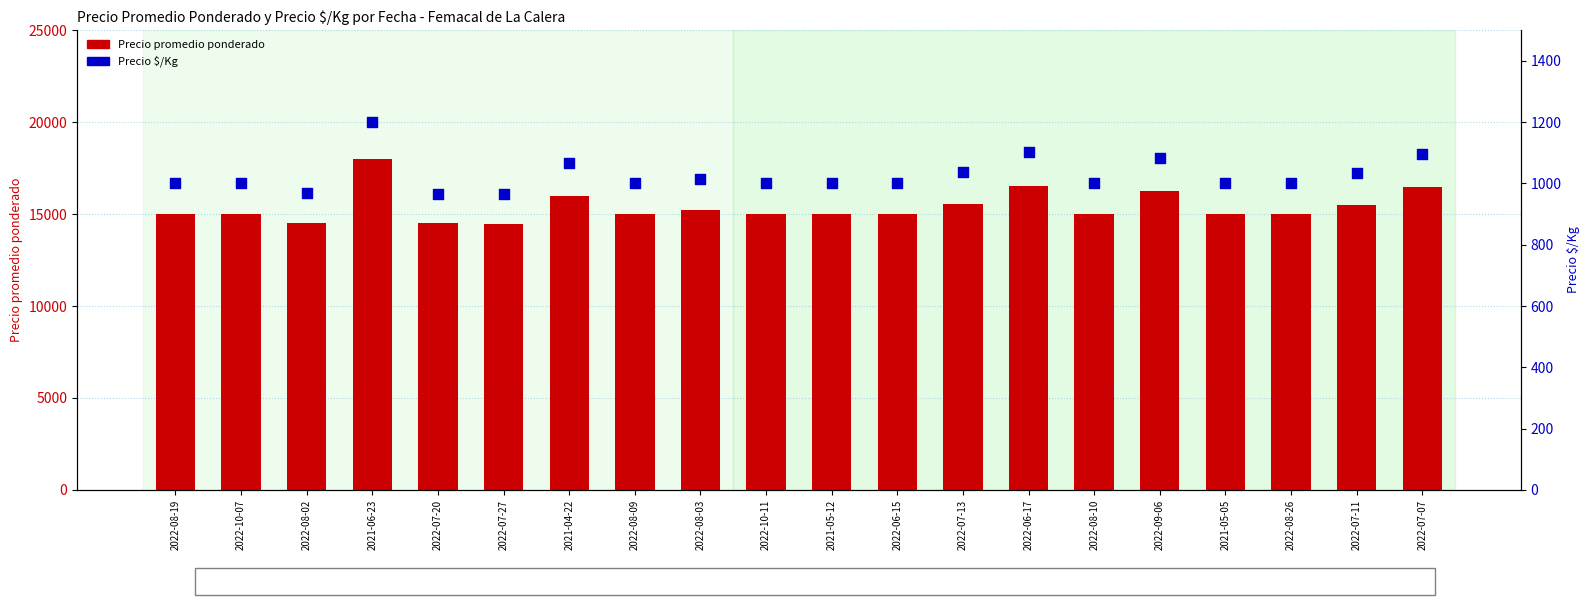

Which series reaches the maximum Y coordinate?

Precio promedio ponderado